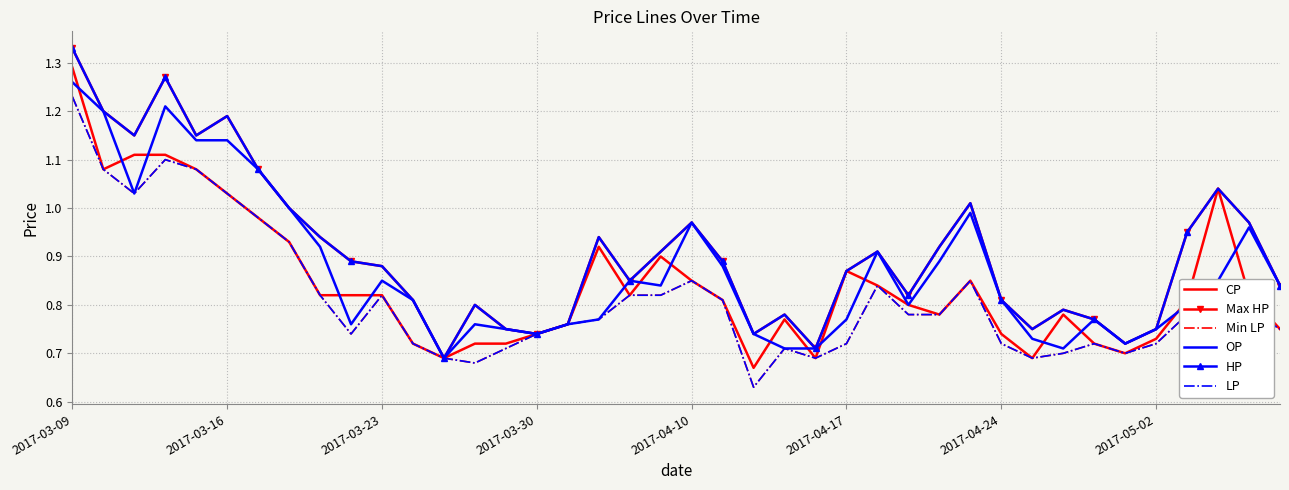

True or false: HP and CP intersect in this chart.

False